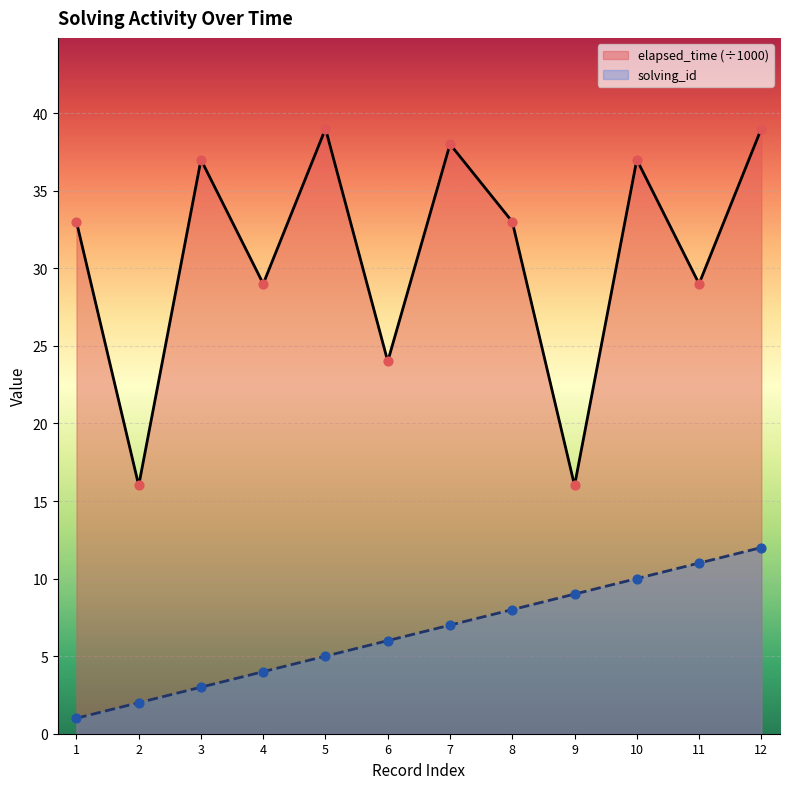

Which series has the widest spread of Y values?

elapsed_time